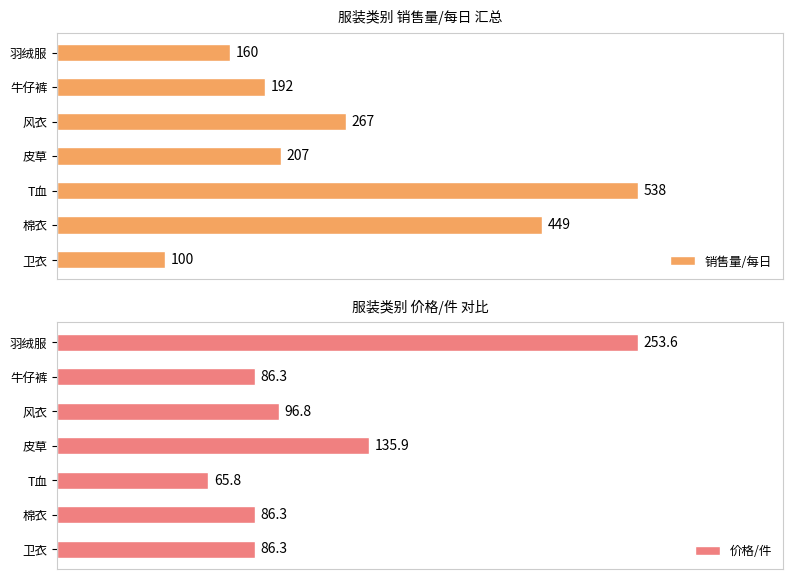

What is the highest value of the 价格/件 series?

253.6